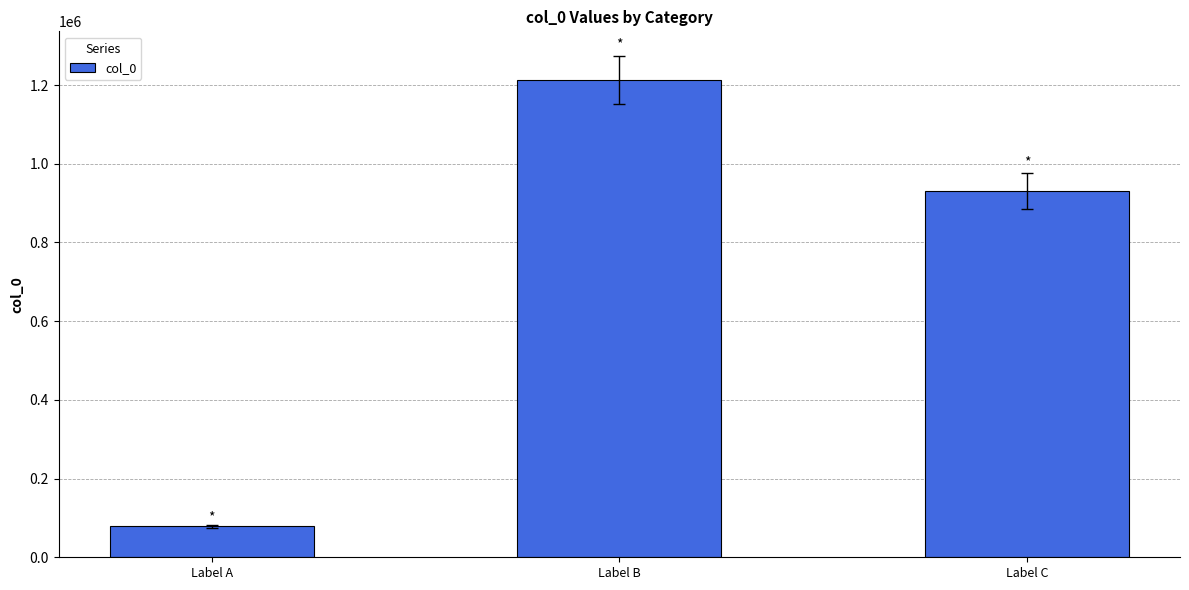

The chart shows a value of 1212331 at Label B. True or false?

True